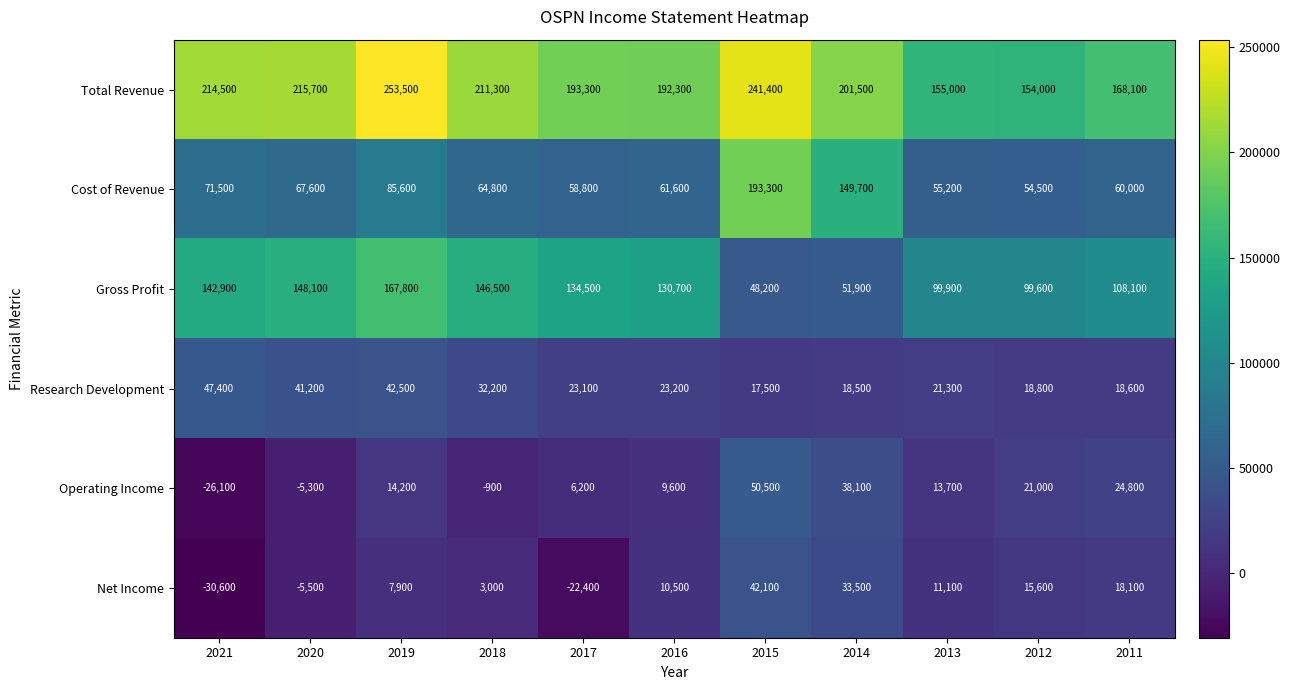

Is the value of Operating Income at 2019 greater than the value of Cost of Revenue at 2015?

No